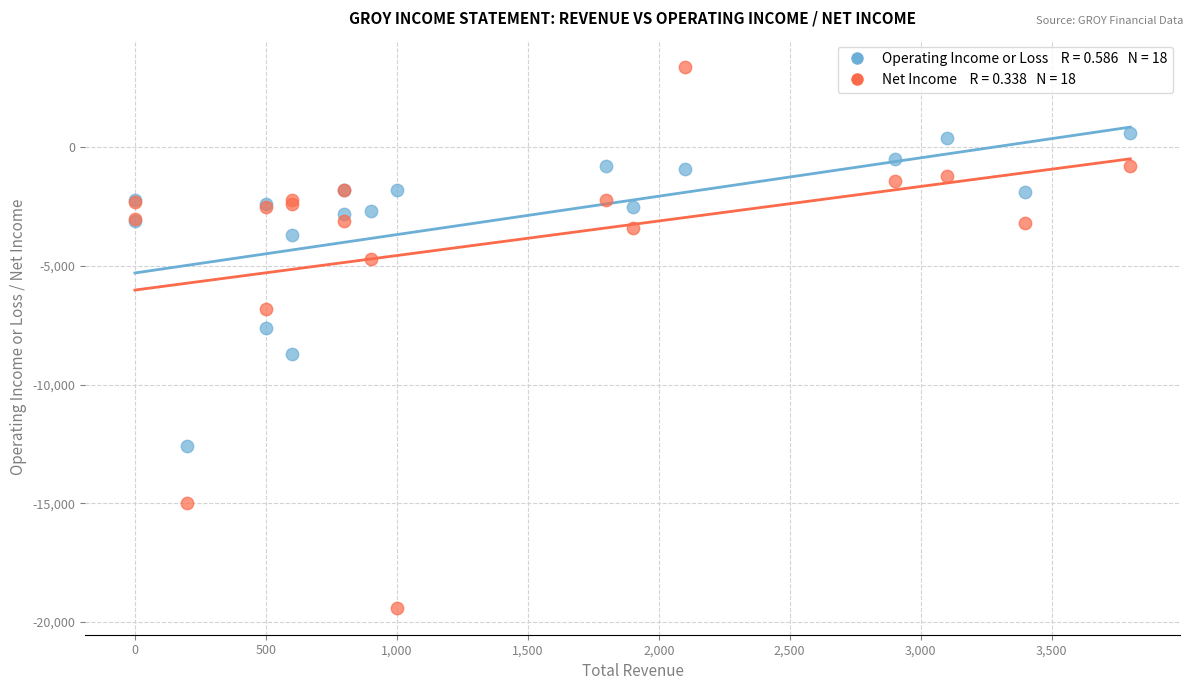

Across all series, what Y value is closest to -8000?

-7600